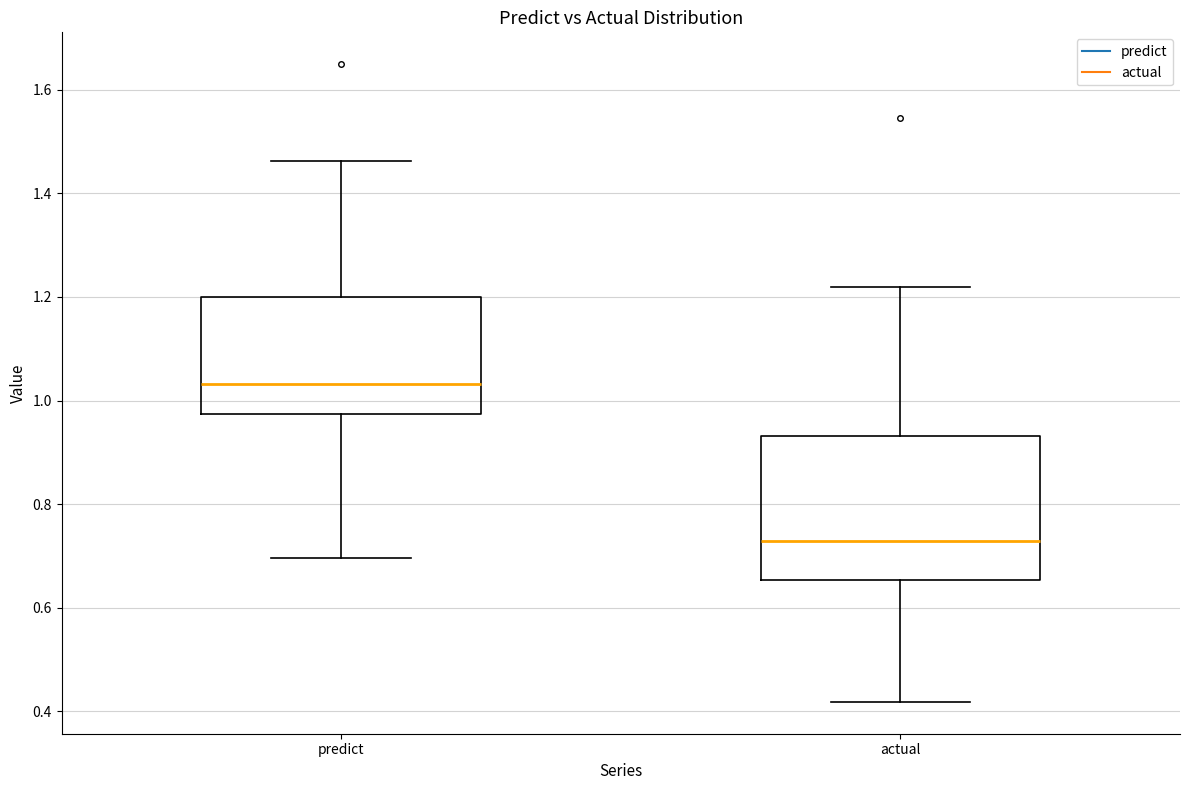

Which box is the tallest, from its lower edge to its upper edge?

actual